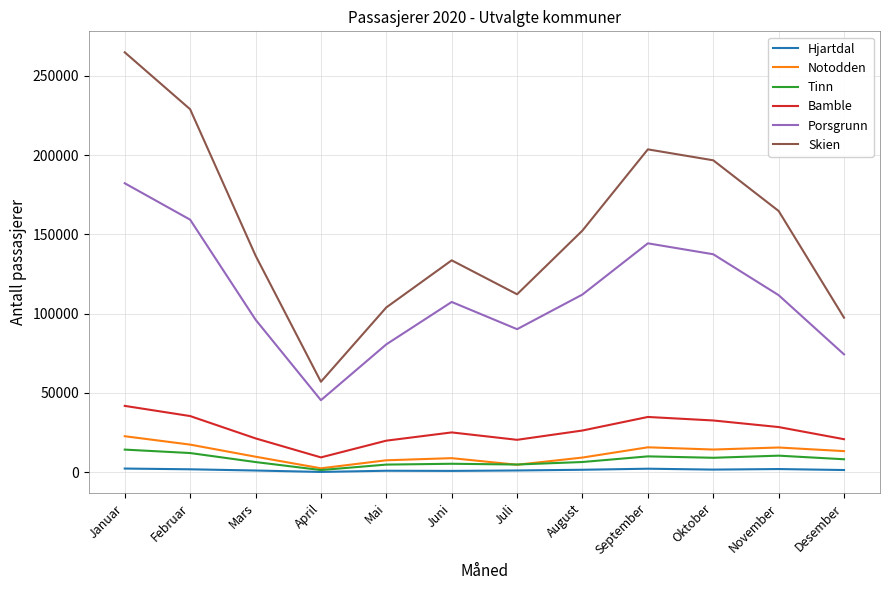

Which series has the widest spread of values?

Skien